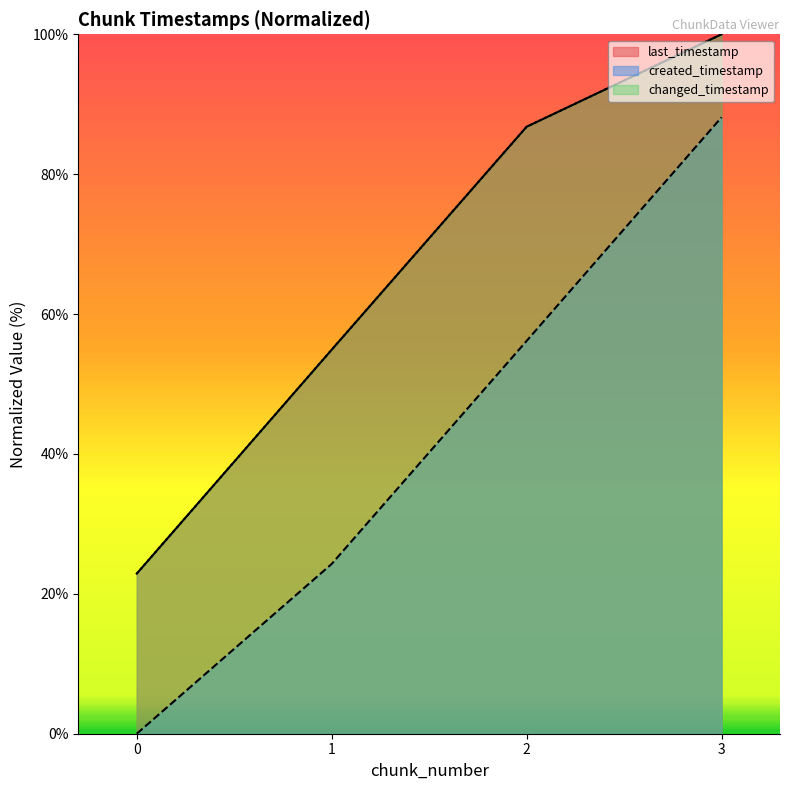

How many values in the changed_timestamp series exceed 86?

2